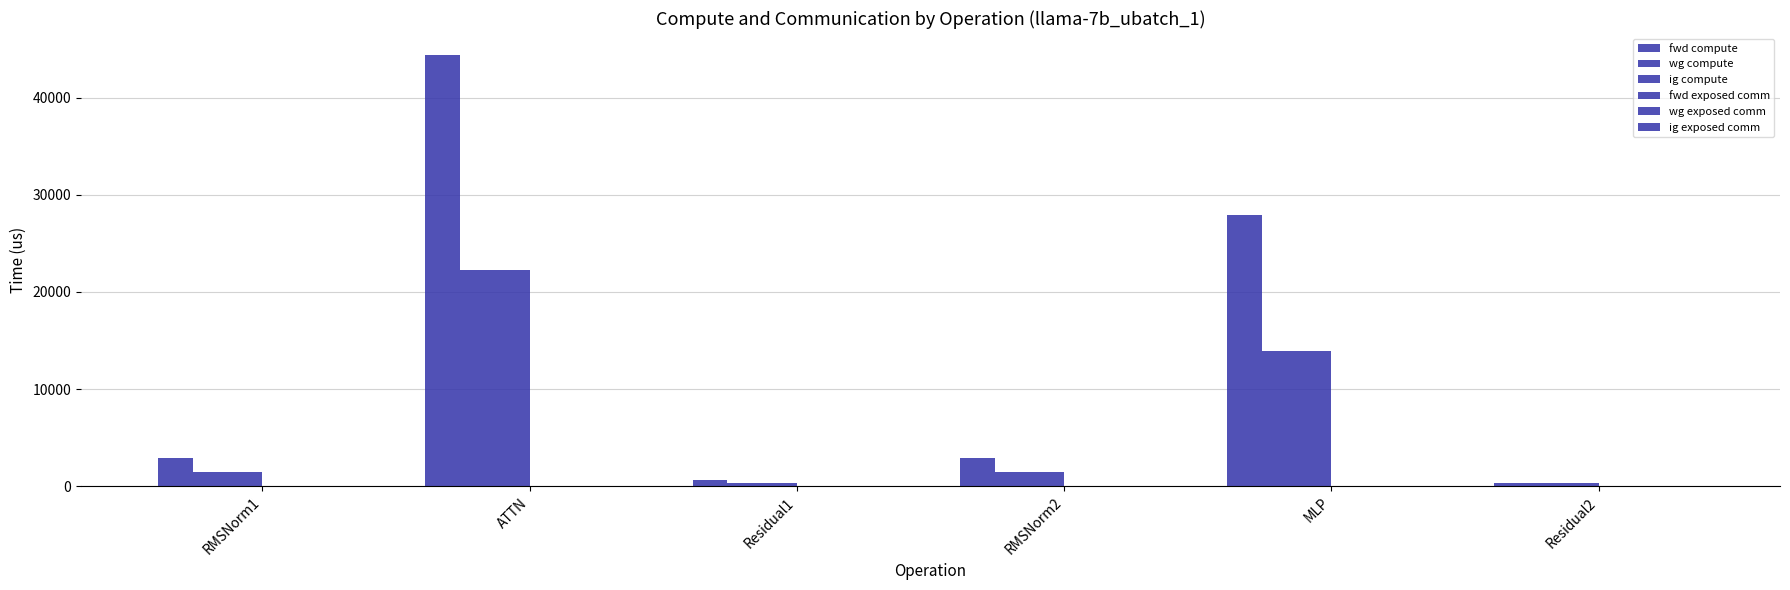

What position from the right is Residual1?

4